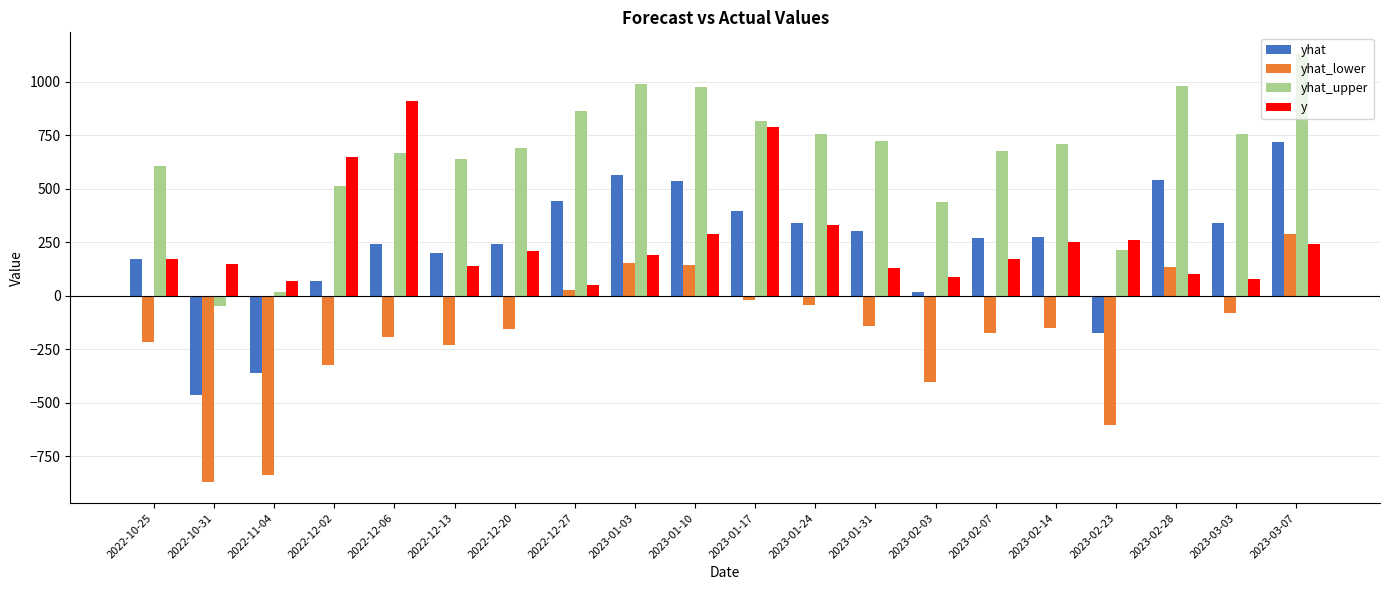

What is the sum of all yhat values?

4663.5